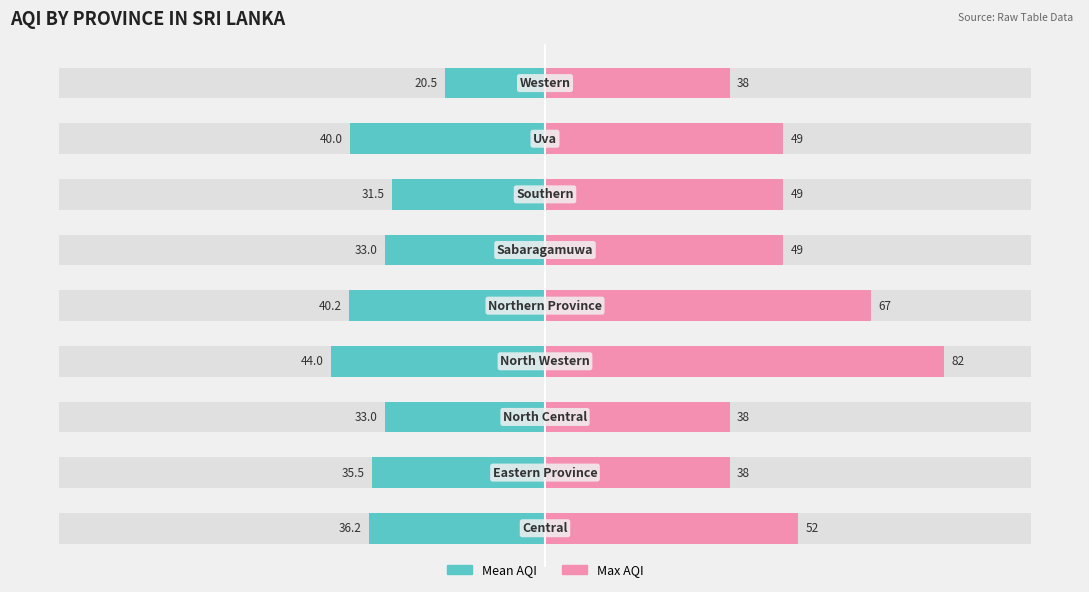

How many bars are there in total?

18